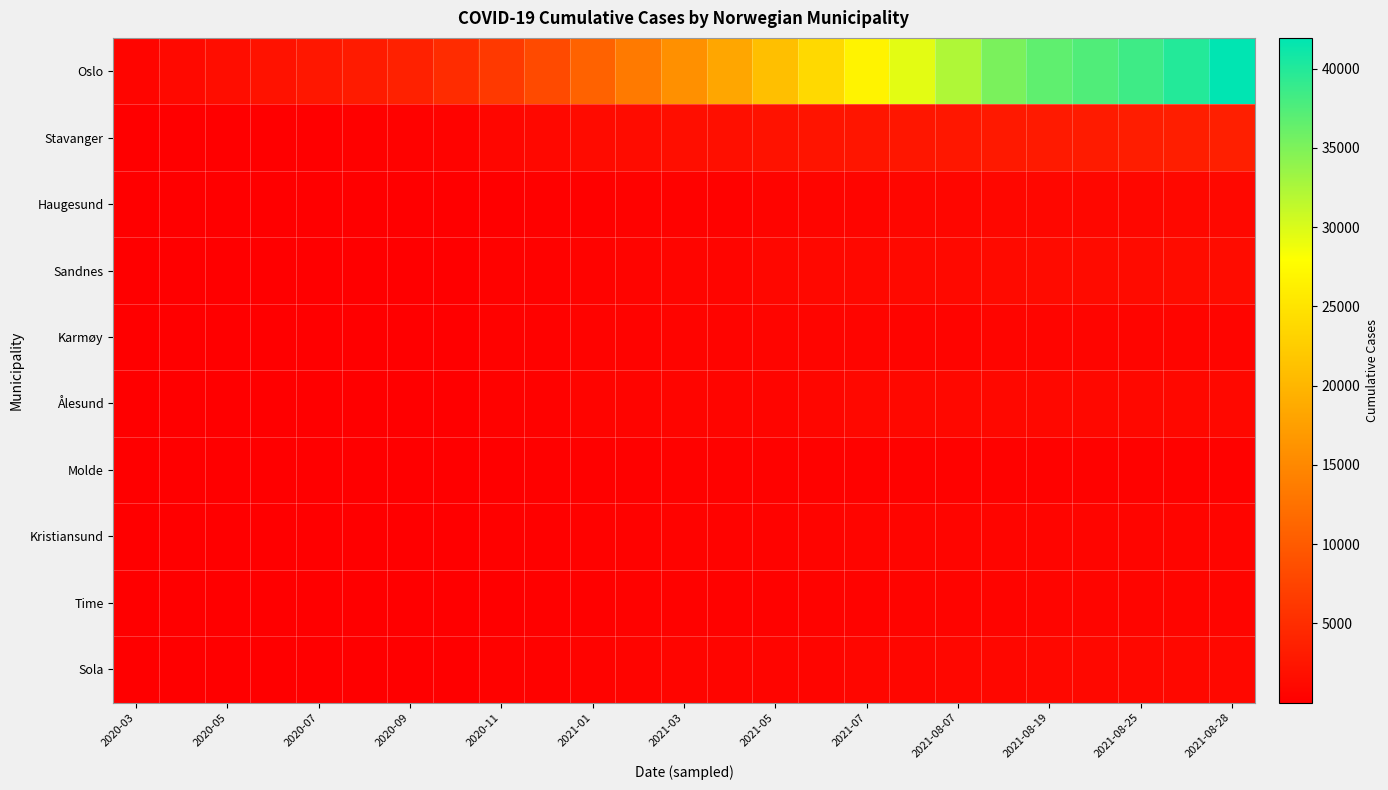

Reading left to right, list all the values displayed in this chart.

Oslo: 743	1122	1534	2066	2631	3053	3749	4887	6320	8274	10754	13482	15883	18208	20974	23817	26670	29424	32354	35147	36693	37442	38485	39905	41938
Stavanger: 87	98	124	129	132	233	301	470	801	1047	1249	1407	1601	1801	2087	2223	2394	2531	2666	2857	3001	3083	3213	3377	3519
Haugesund: 41	47	49	50	51	67	78	103	152	224	249	274	329	391	516	631	700	751	802	840	859	876	904	940	1039
Sandnes: 34	39	44	46	47	80	99	162	307	401	479	523	600	693	832	955	1037	1088	1152	1221	1269	1314	1389	1437	1457
Karmøy: 28	30	34	36	37	91	98	139	295	395	447	487	552	573	603	647	667	578	579	605	619	632	643	655	667
Ålesund: 20	20	25	26	27	39	55	114	270	395	530	563	617	625	711	800	914	977	1010	951	977	995	1010	977	1010
Molde: 6	6	14	14	13	24	62	100	152	184	230	248	280	294	290	265	281	294	262	268	276	281	290	294	294
Kristiansund: 8	11	16	18	18	26	46	109	179	223	275	346	428	447	494	557	598	614	635	654	672	690	713	727	740
Time: 9	10	12	12	12	17	24	60	133	195	237	266	305	335	381	435	476	516	539	565	595	618	641	664	687
Sola: 10	11	13	14	16	20	55	131	276	380	494	535	598	631	680	733	775	815	848	882	916	949	982	1015	1024